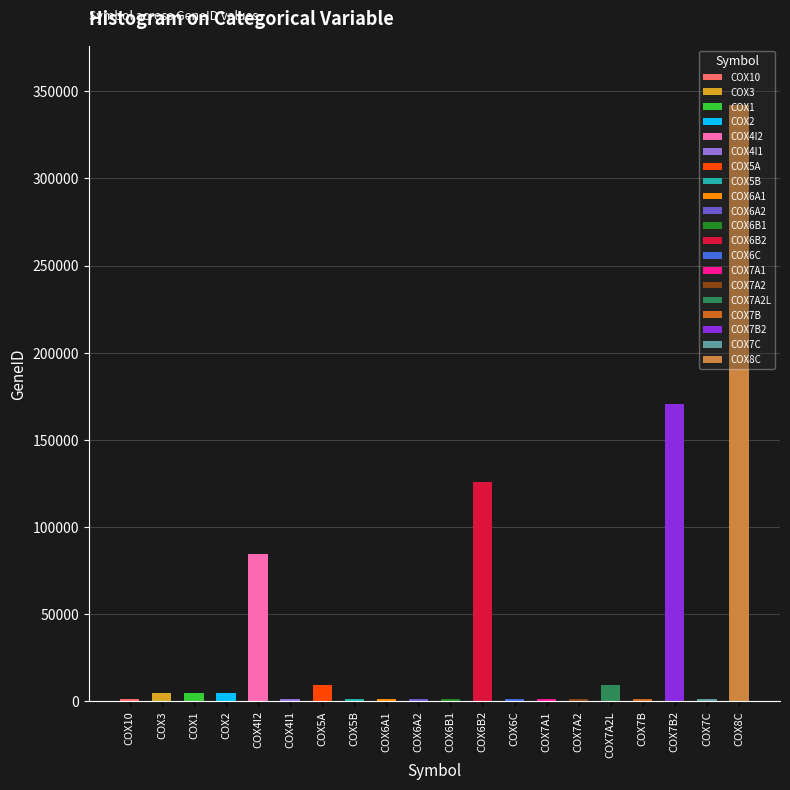

At which label is the value closest to 171637?

COX7B2